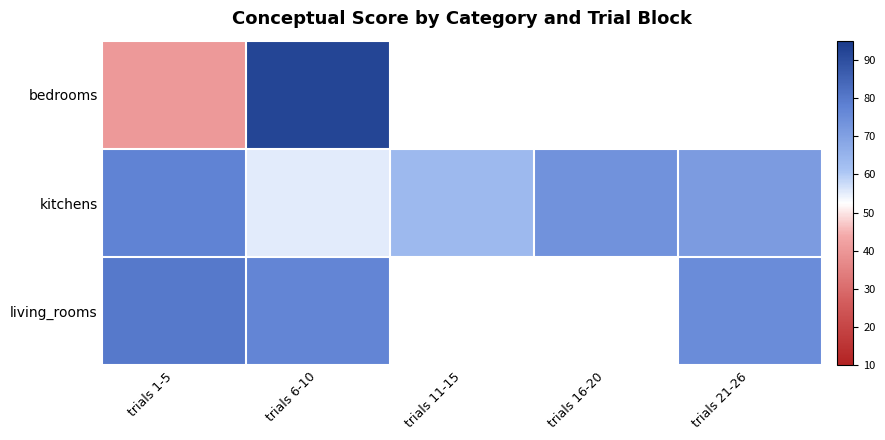

What is the greatest value displayed?

92.1